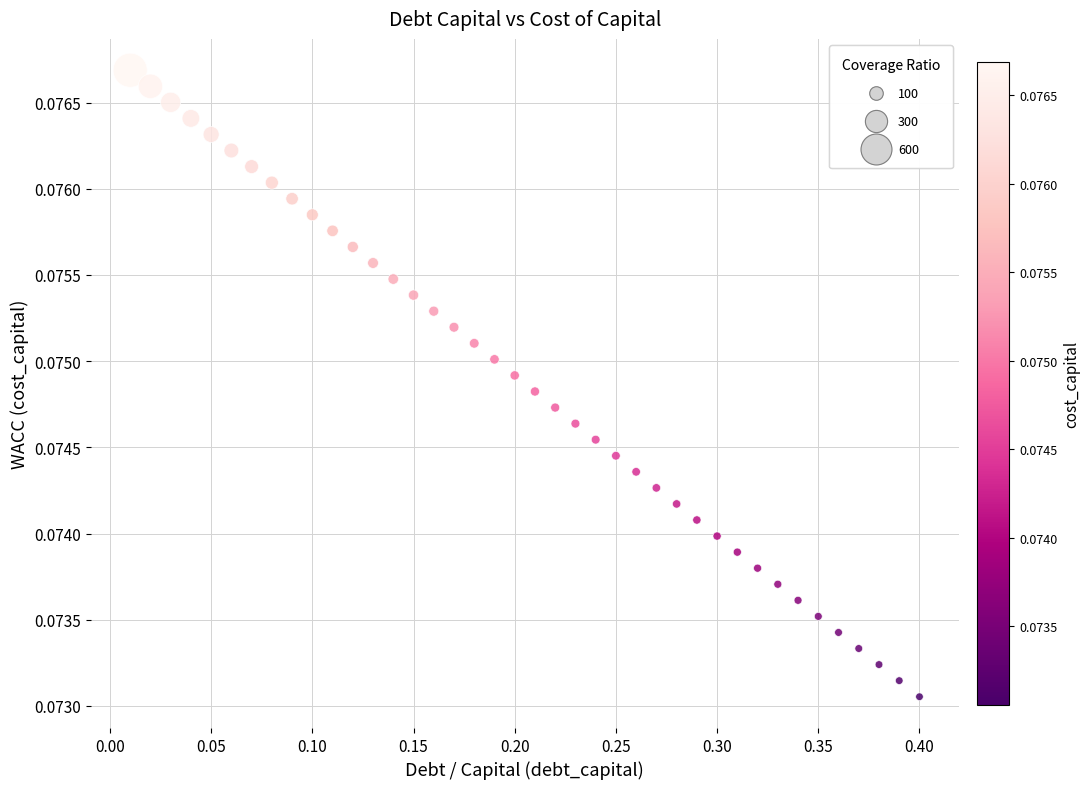

What is the range of X values (max minus min)?

0.4